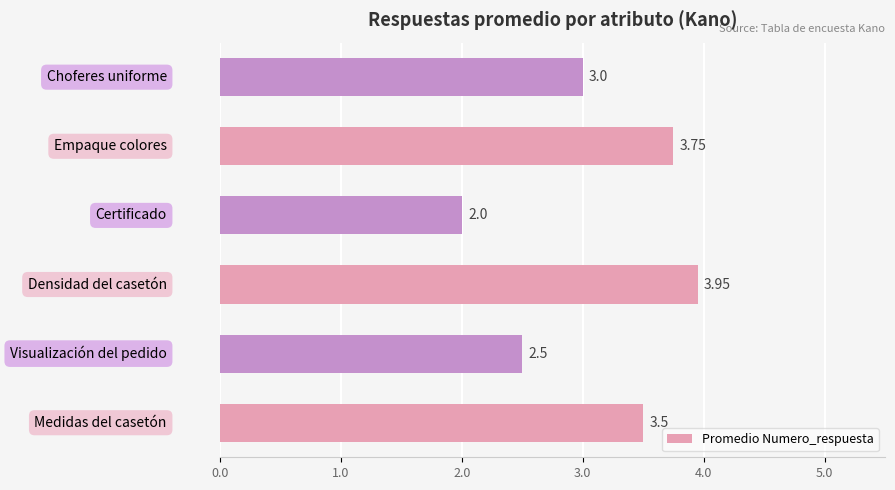

What is the smallest value displayed?

2.0